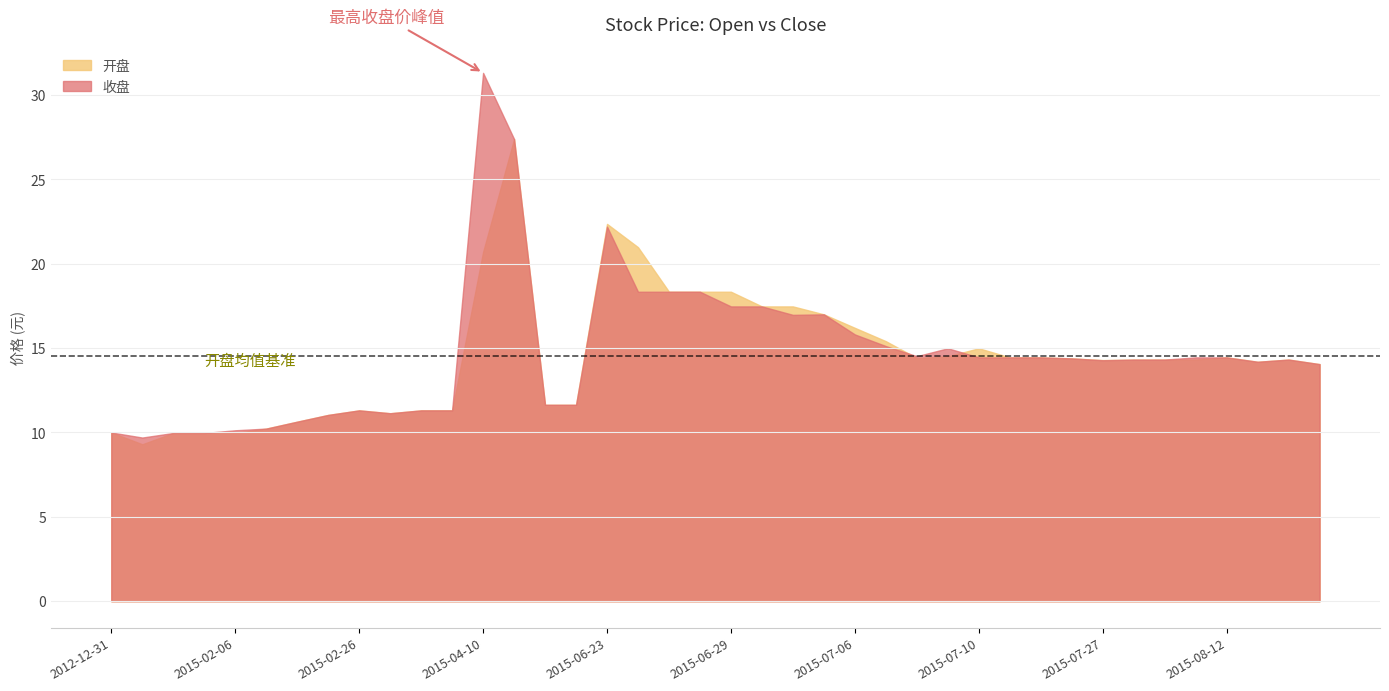

In 开盘, how many points are higher than both neighbors (excluding endpoints)?

6